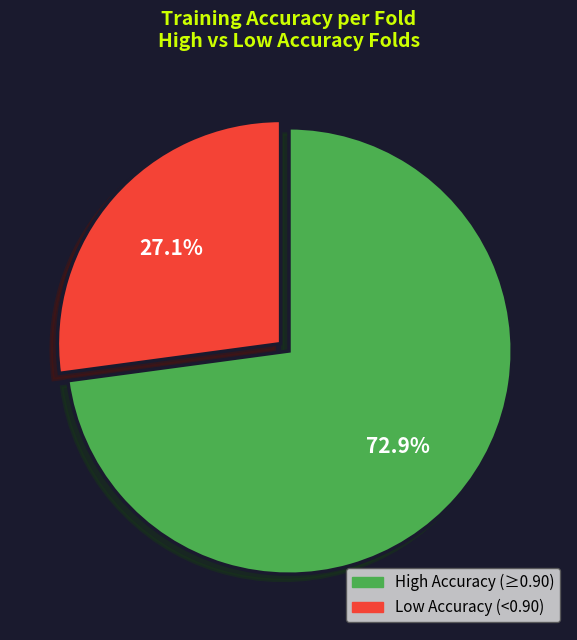

Count the number of slices in the pie.

2